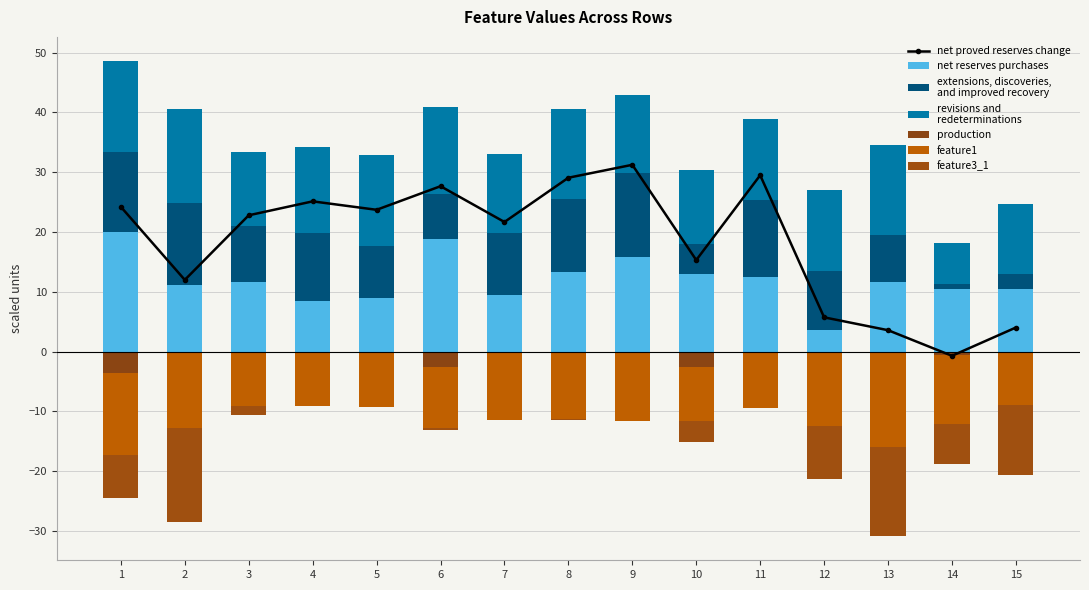

What is the value of the feature12 bar at the 14th from the left?

-0.6